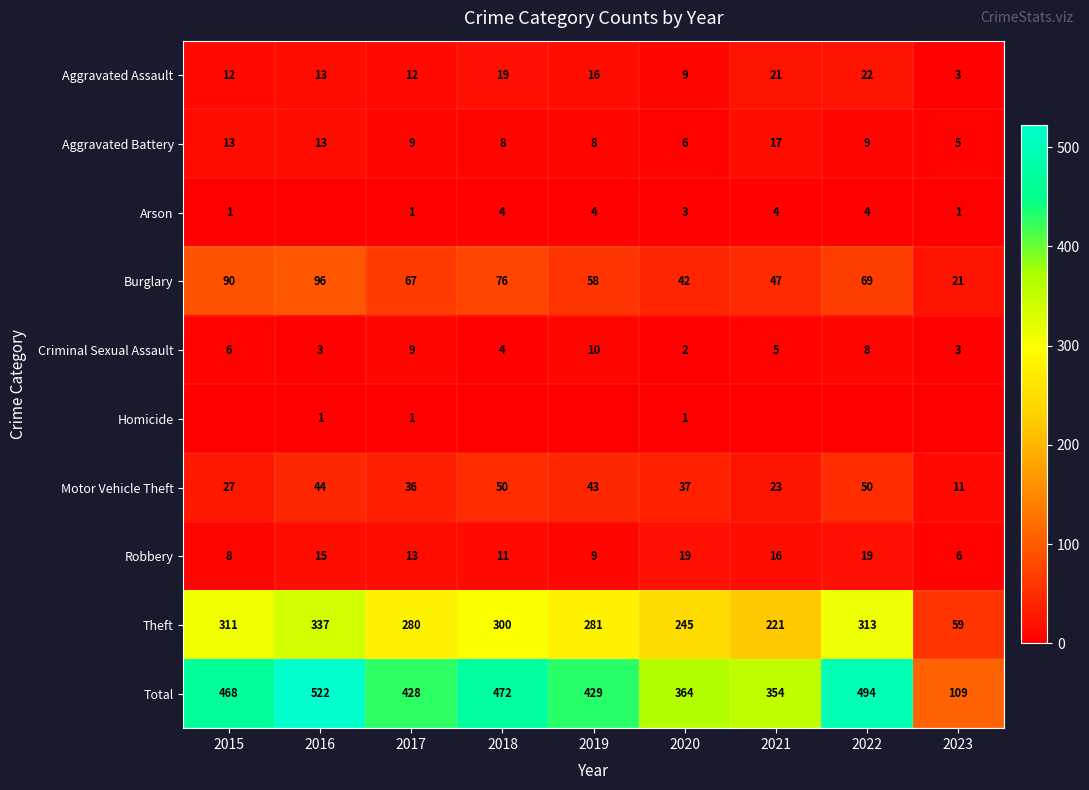

What is the difference between the Aggravated Assault values at 2019 and 2015?

4